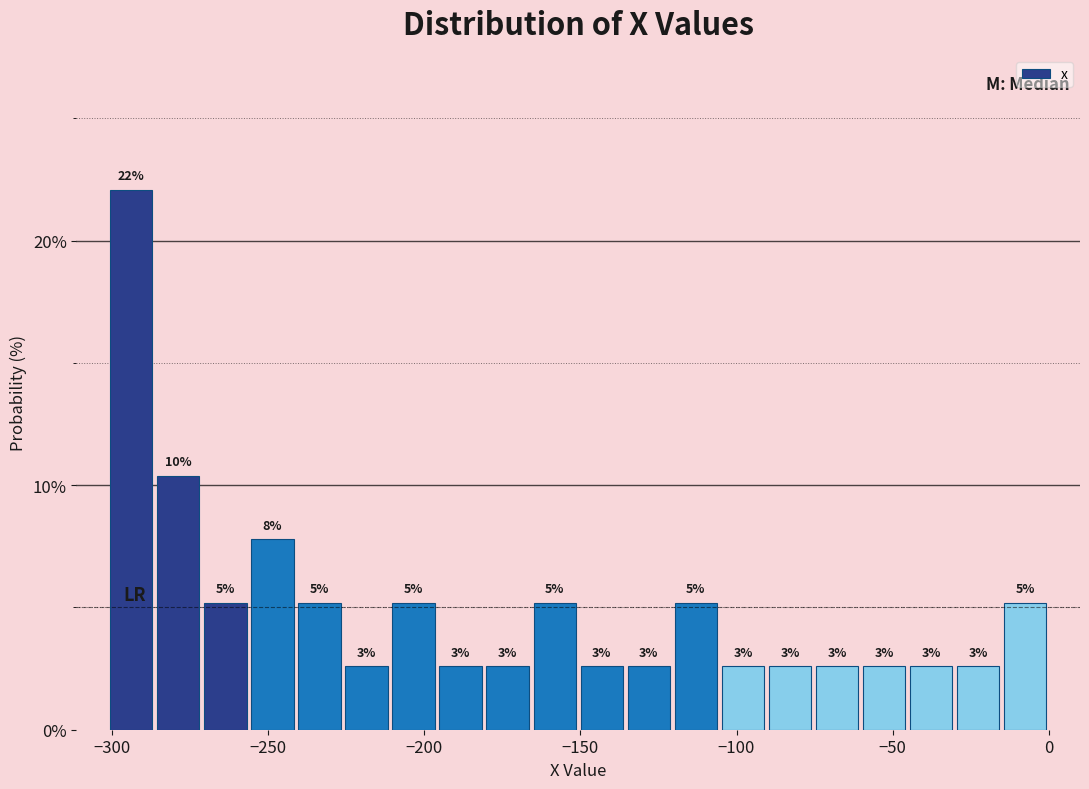

Read against the x-axis, roughly where is the centre of the tallest bar?

-295